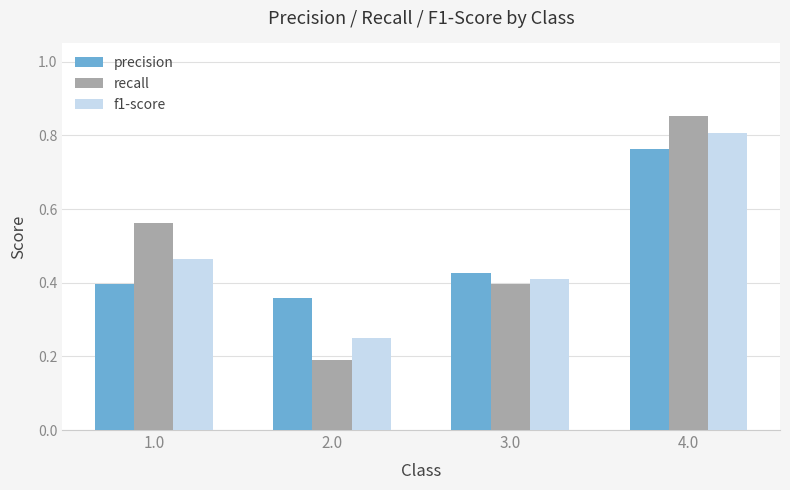

What is the difference between the precision values at 2.0 and 3.0?

0.1